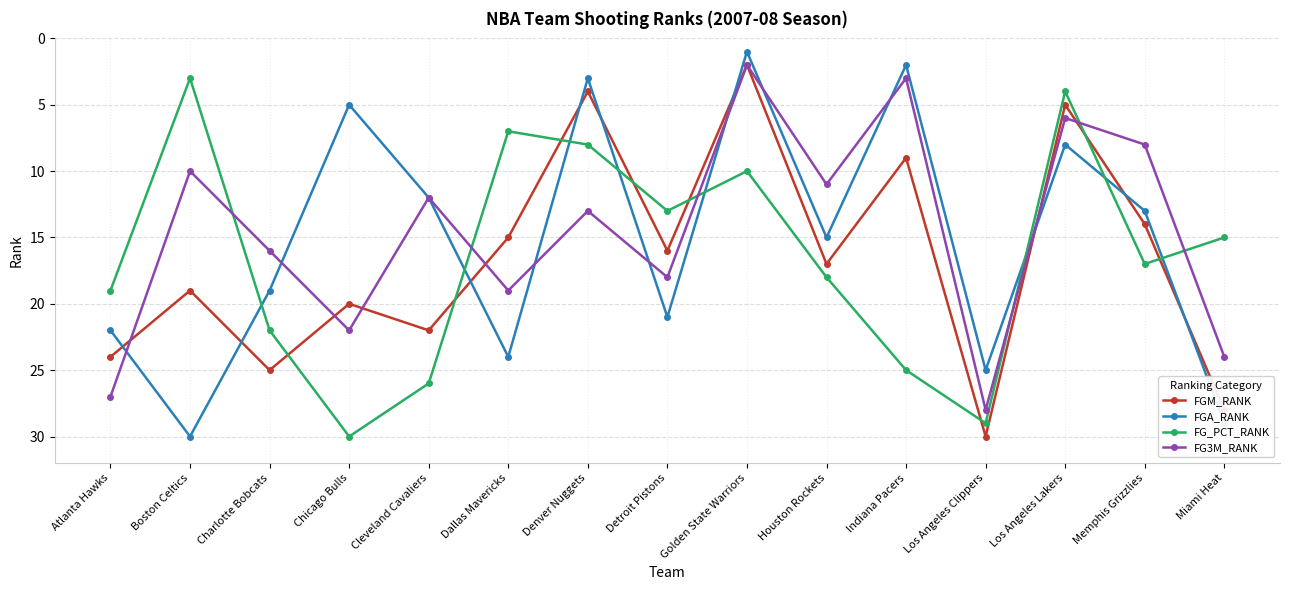

How many categories are shown in the chart?

15